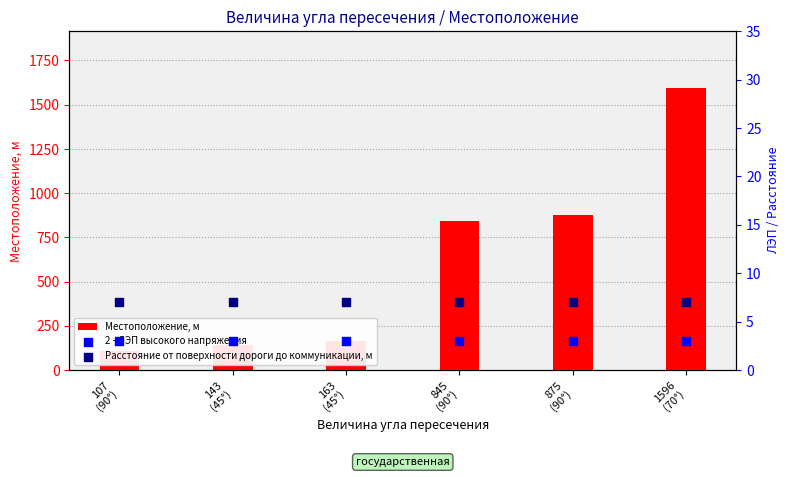

Which series has the largest total across all categories?

Местоположение, м